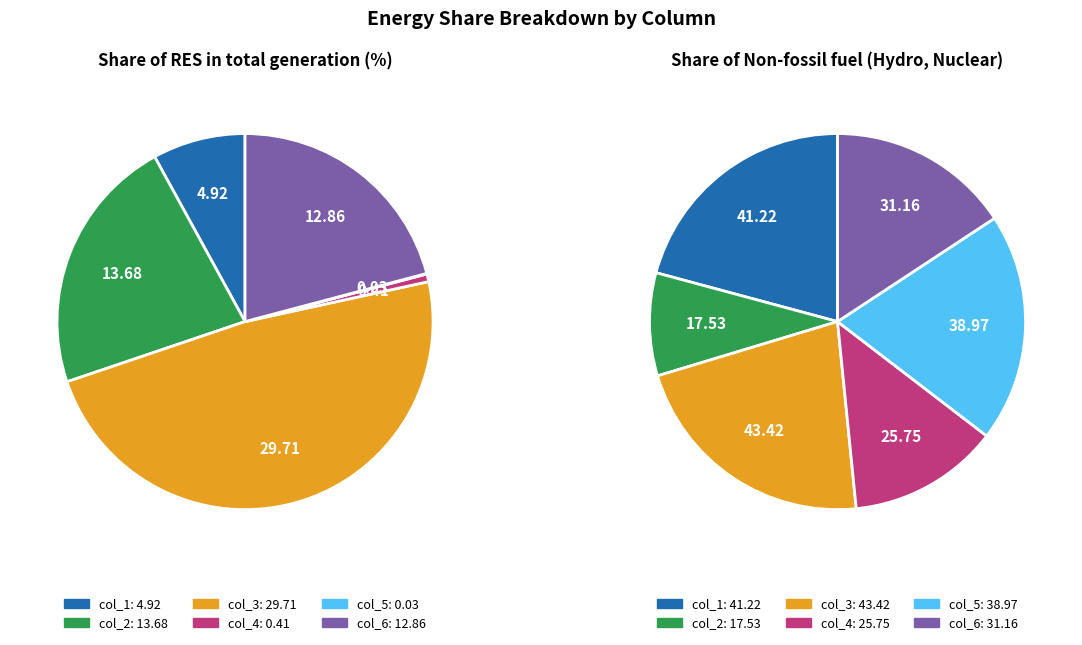

To the nearest percent, what is the difference between the col_2 and col_5 slice percentages?

11%